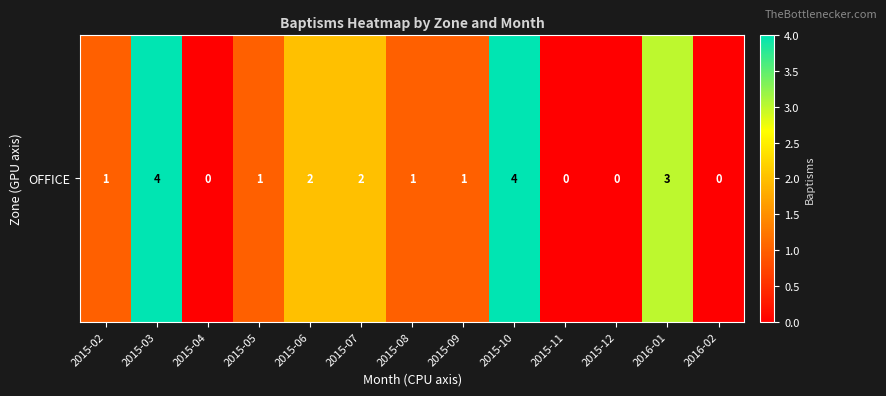

What is the difference between the second highest and minimum values?

4